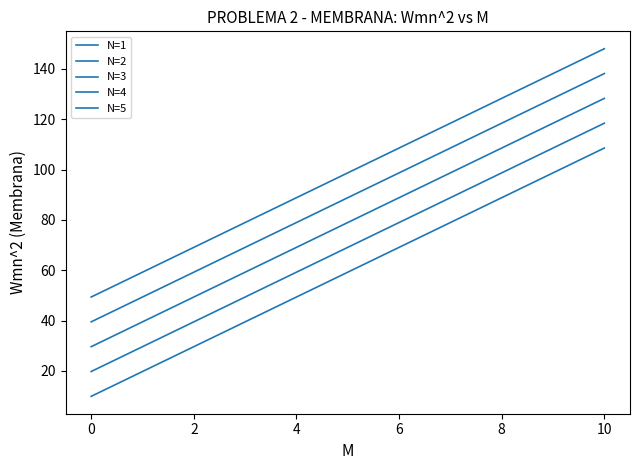

Does the chart display data point markers on the line(s)?

No